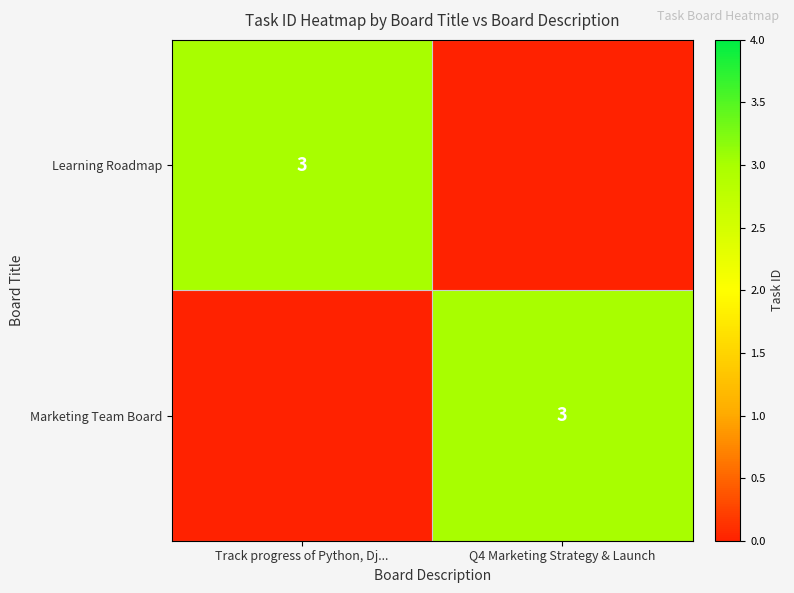

The Marketing Team Board series shows 4 at Q4 Marketing Strategy & Launch. True or false?

False